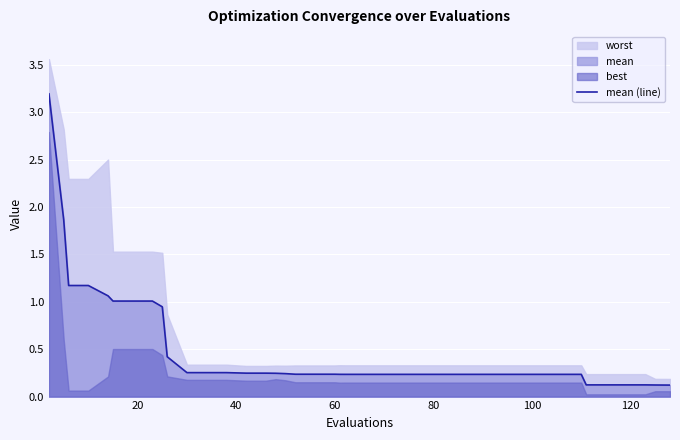

What is the highest value of the mean (line) series?

3.2